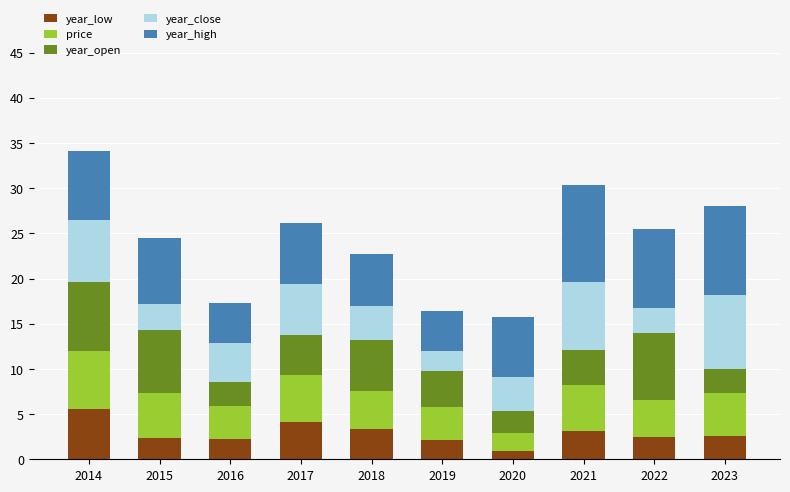

What is the maximum value for year_low?

5.5